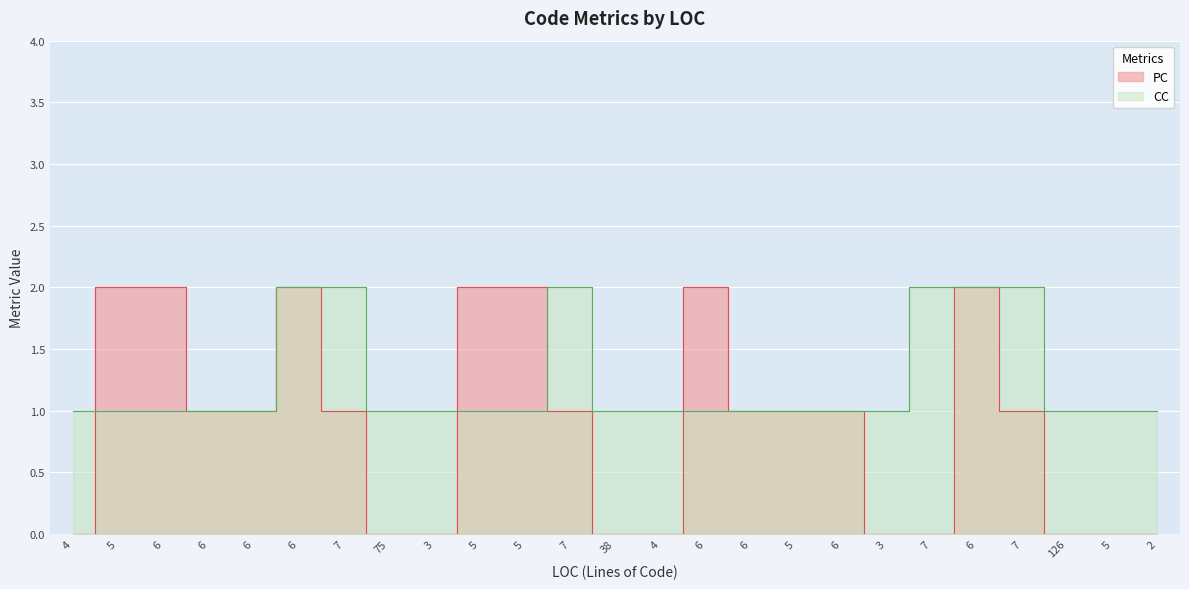

Which category has the highest value in the PC series?

5